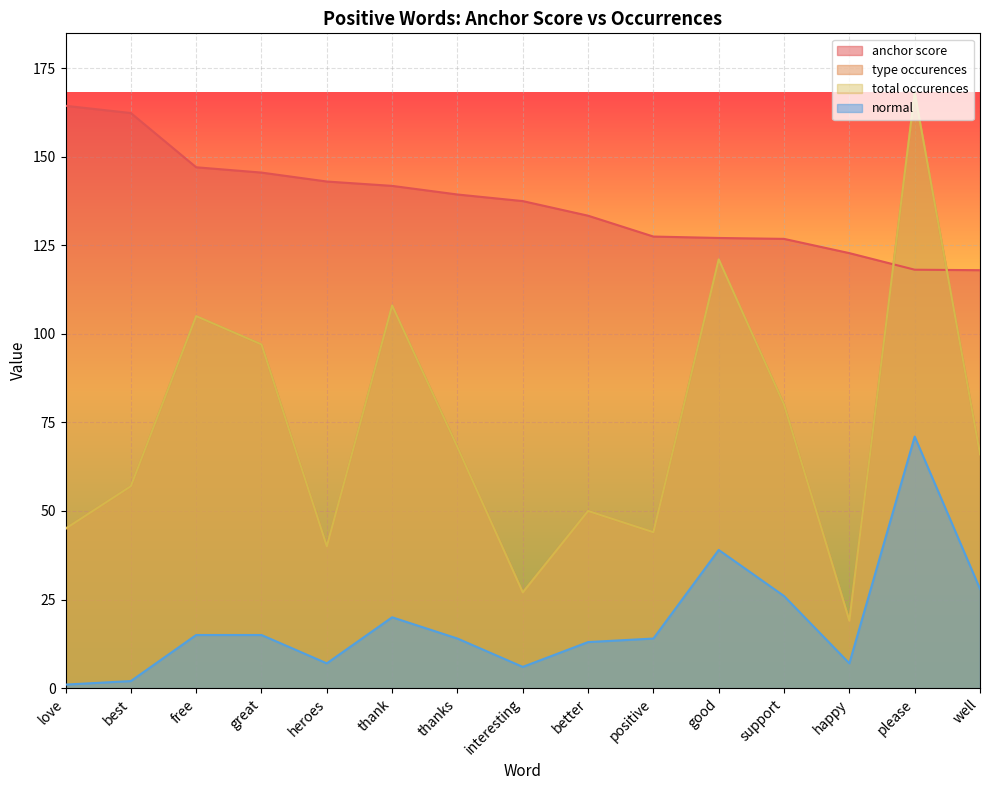

The value of normal at interesting is 8.8. True or false?

False